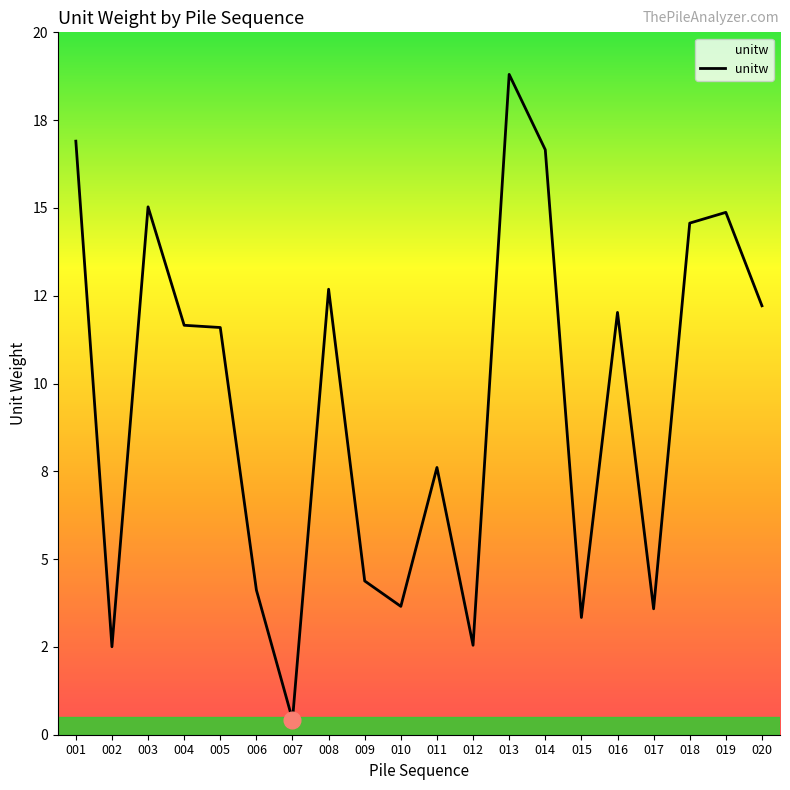

Does the chart display data point markers on the line(s)?

No